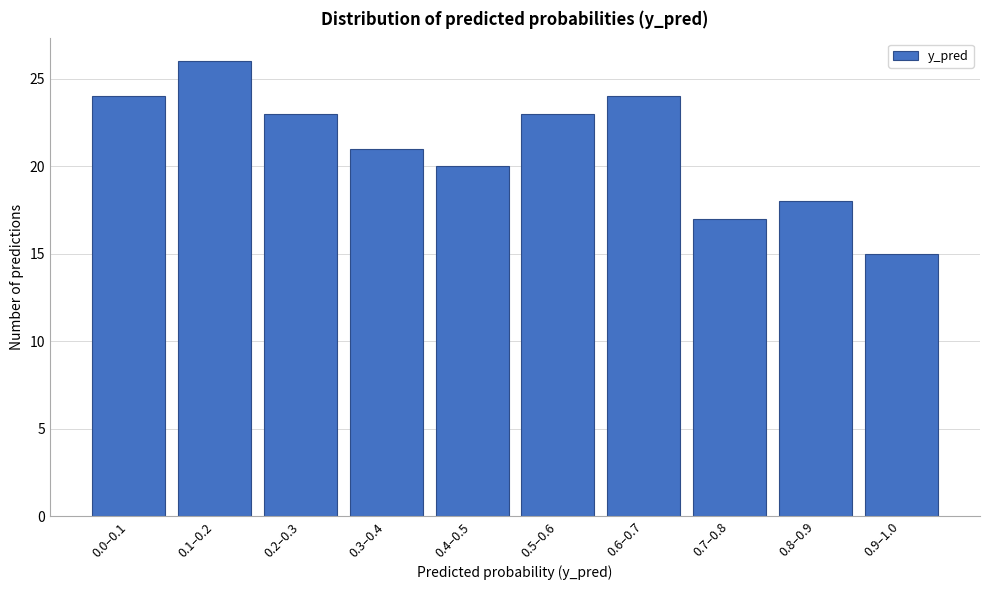

Reading left to right, list all the values displayed in this chart.

24	26	23	21	20	23	24	17	18	15